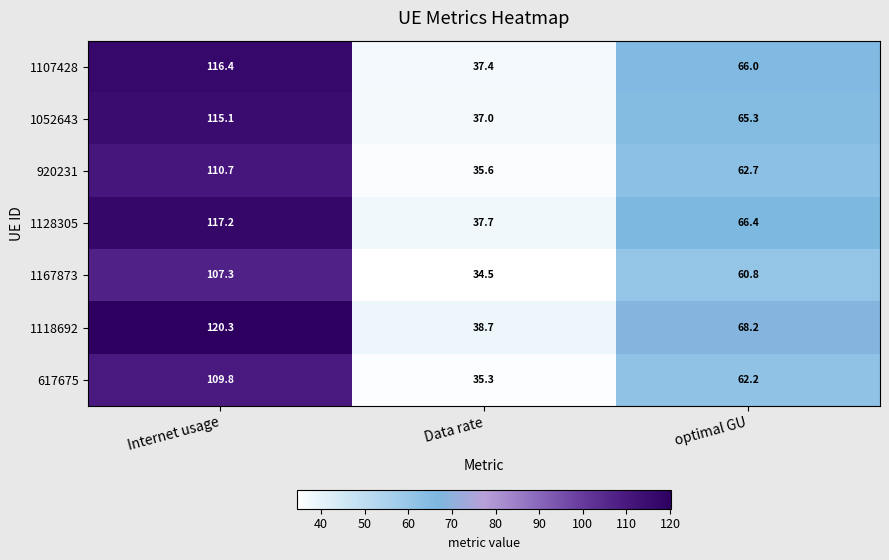

Rank the series by their maximum value, from highest to lowest.

1118692, 1128305, 1107428, 1052643, 920231, 617675, 1167873